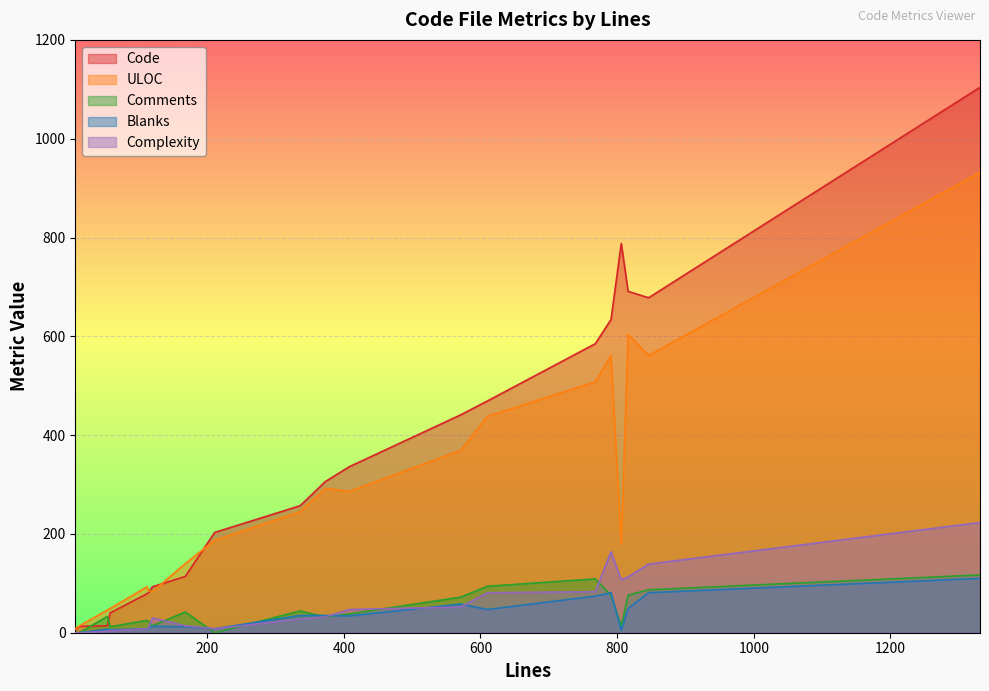

What position from the left is 846?

17